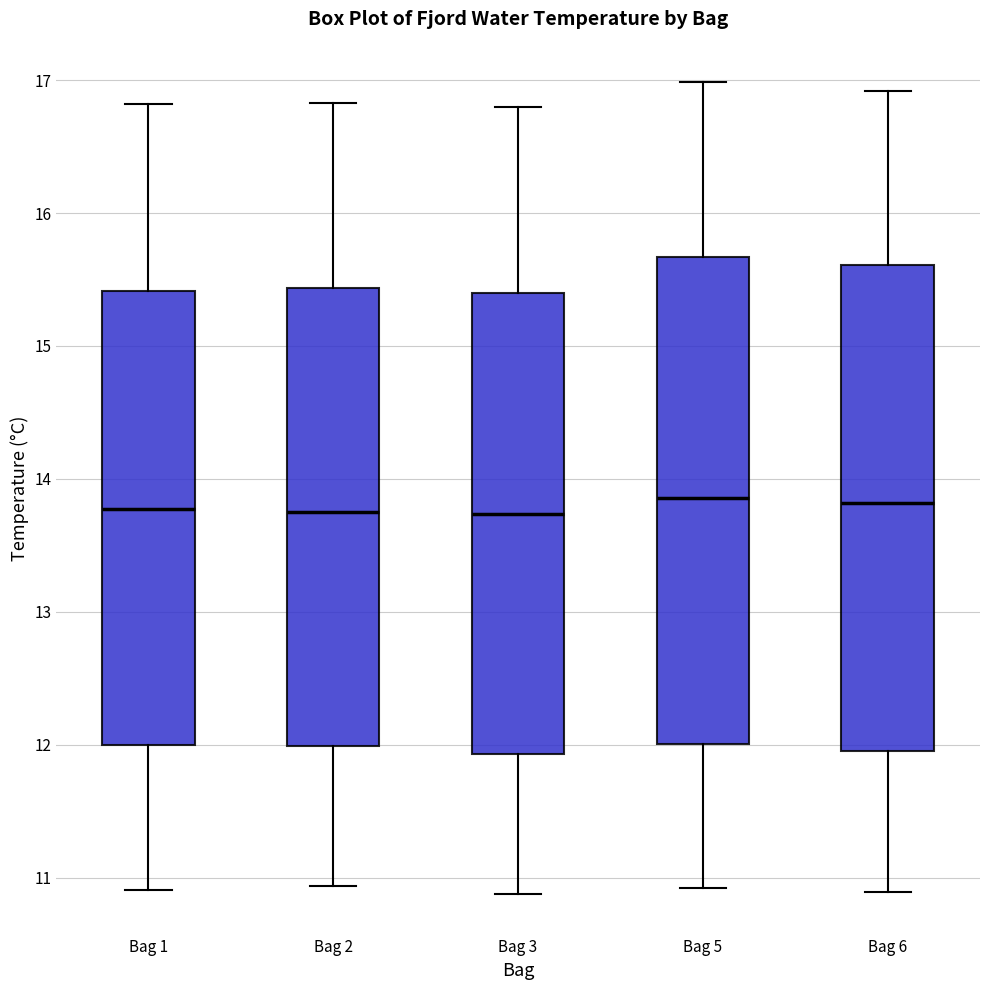

Reading left to right, transcribe this box plot: for each box, give where its median line is, the range the box spans, and where its two whiskers end, as read against the y-axis. The values are not printed on the chart, so give them approximately, as read against the axis.

Bag 1: median 13.8, box 12.0 to 15.4, whiskers 10.9 to 16.8
Bag 2: median 13.8, box 12.0 to 15.4, whiskers 10.9 to 16.8
Bag 3: median 13.7, box 11.9 to 15.4, whiskers 10.9 to 16.8
Bag 5: median 13.9, box 12.0 to 15.7, whiskers 10.9 to 17.0
Bag 6: median 13.8, box 12.0 to 15.6, whiskers 10.9 to 16.9